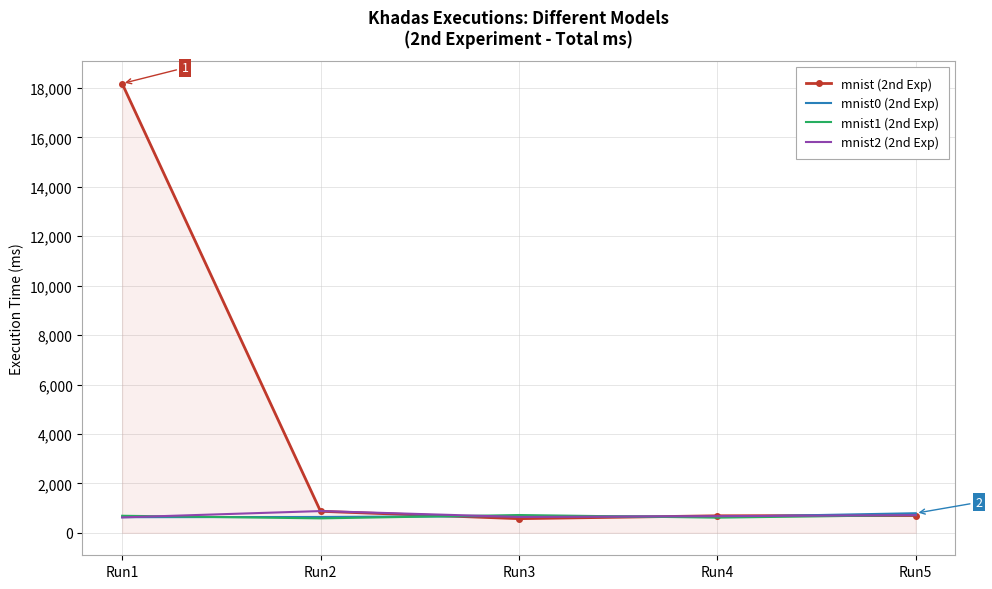

What is the difference between the mnist0 (2nd Exp) values at Run1 and Run5?

161